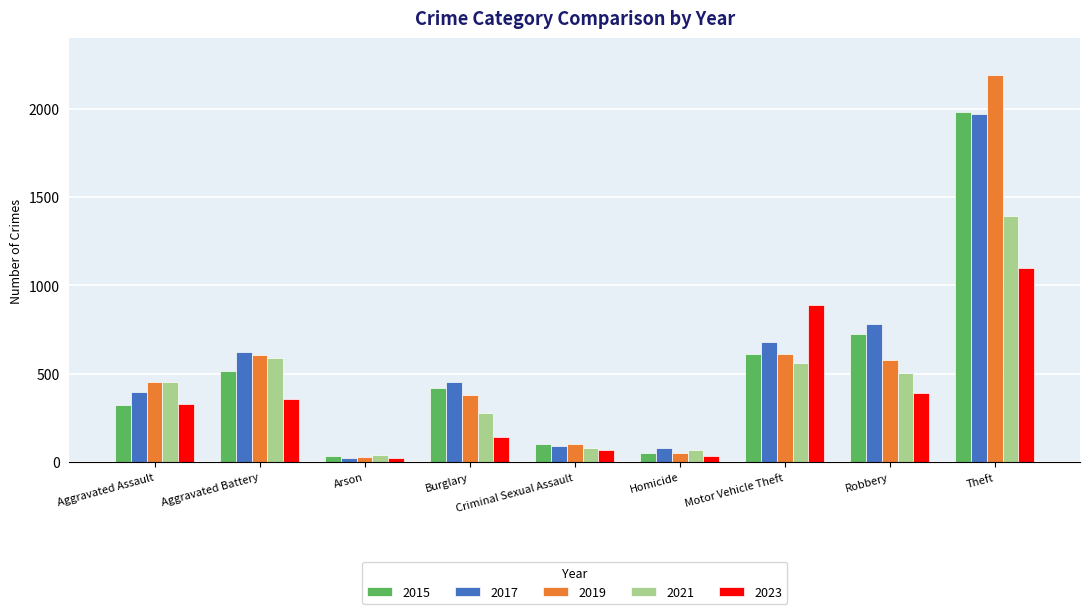

Is the value of 2023 at Motor Vehicle Theft greater than the value of 2015 at Arson?

Yes